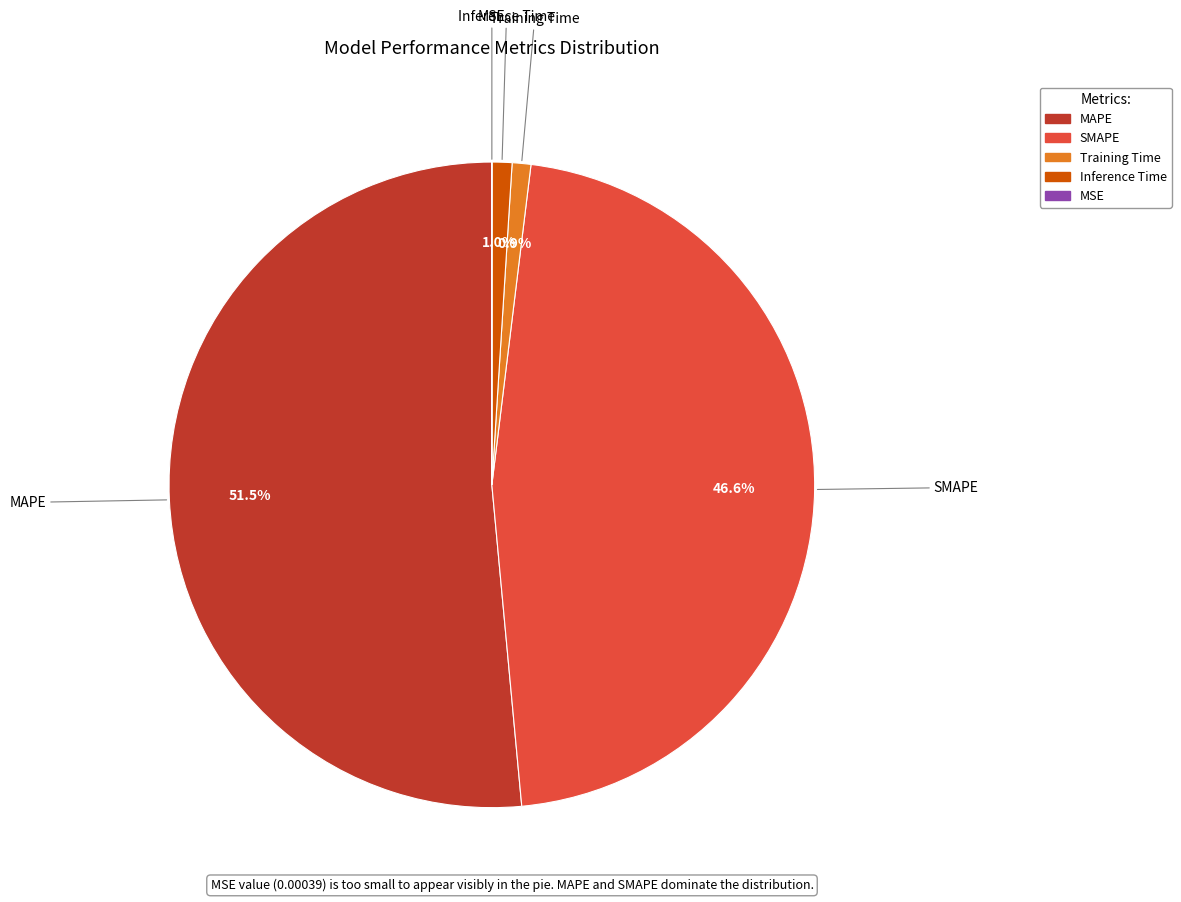

To the nearest percent, what portion does Training Time represent?

1%